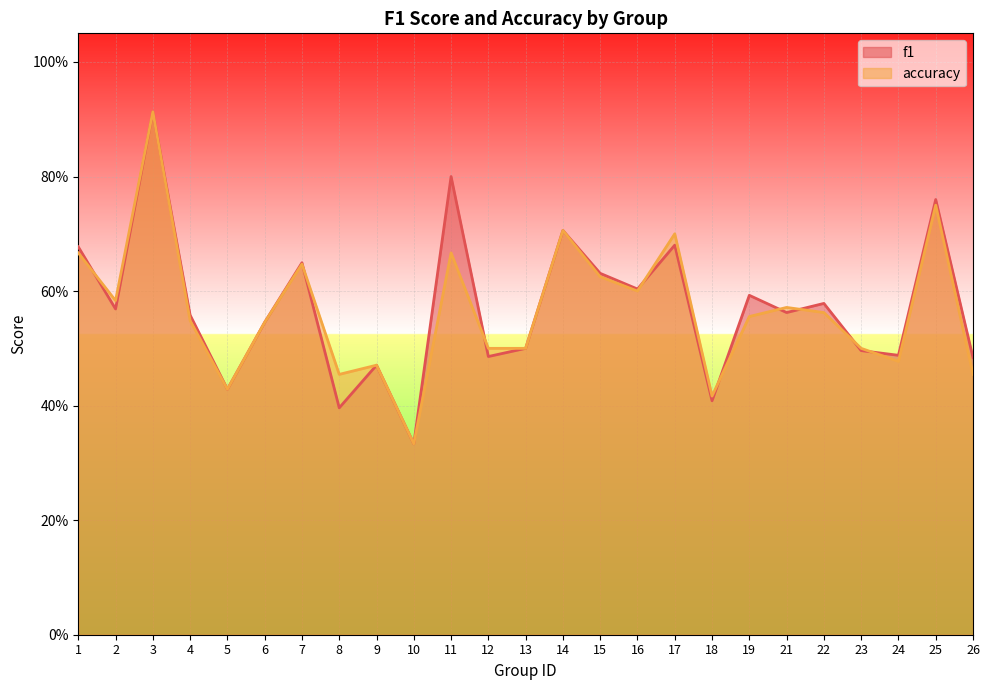

In f1, how many points are lower than both neighbors (excluding endpoints)?

9